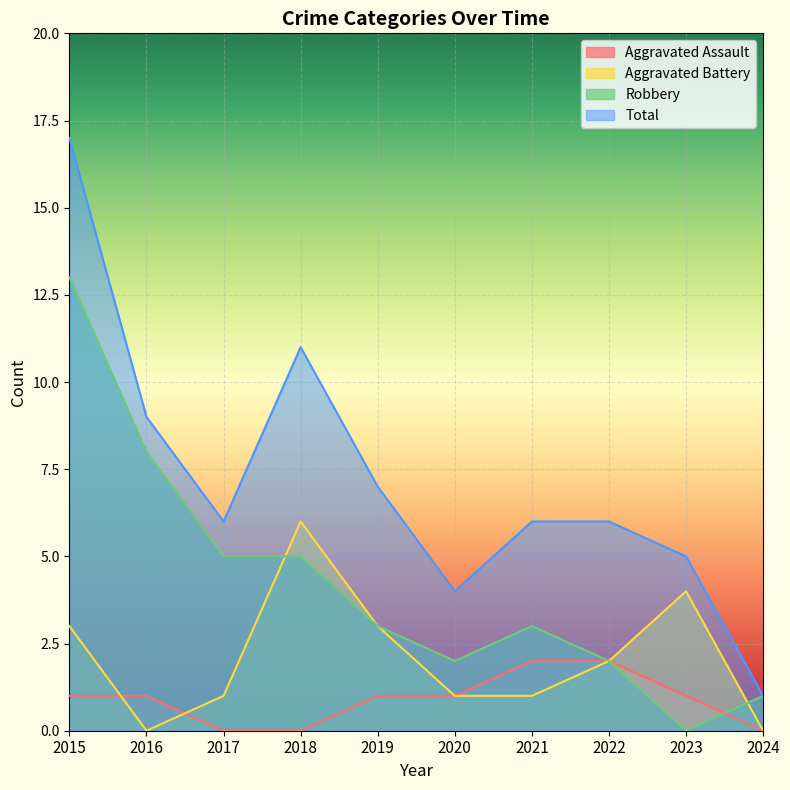

What is the average value of the Aggravated Battery series?

2